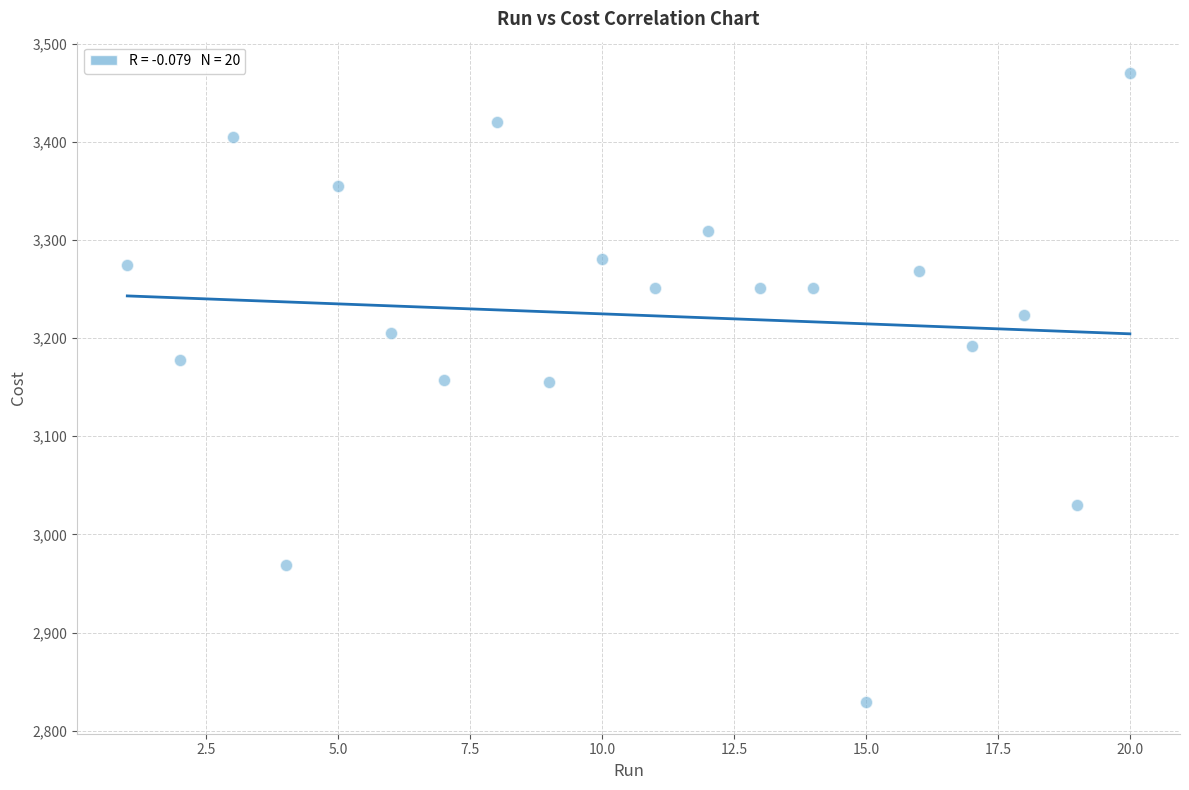

What is the range of X values (max minus min)?

19.0